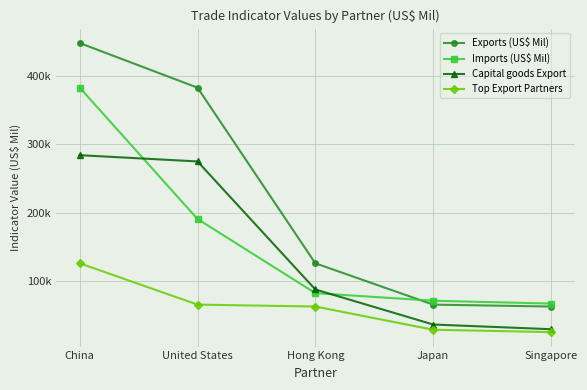

At which label is Imports (US$ Mil) closest to 225018?

United States